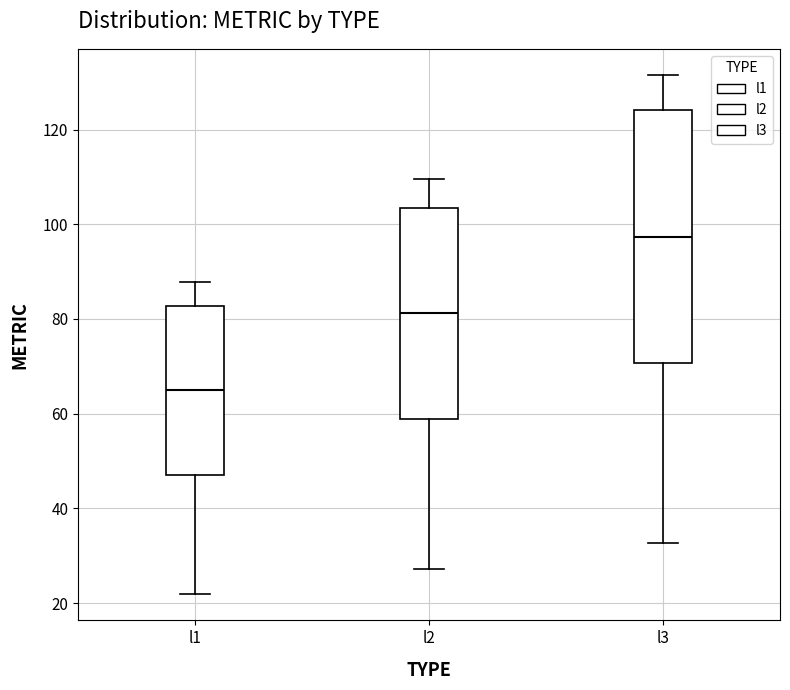

Where does the median line of the box for l2 sit on the y-axis? The values are not printed on the chart, so give them approximately, as read against the axis.

82